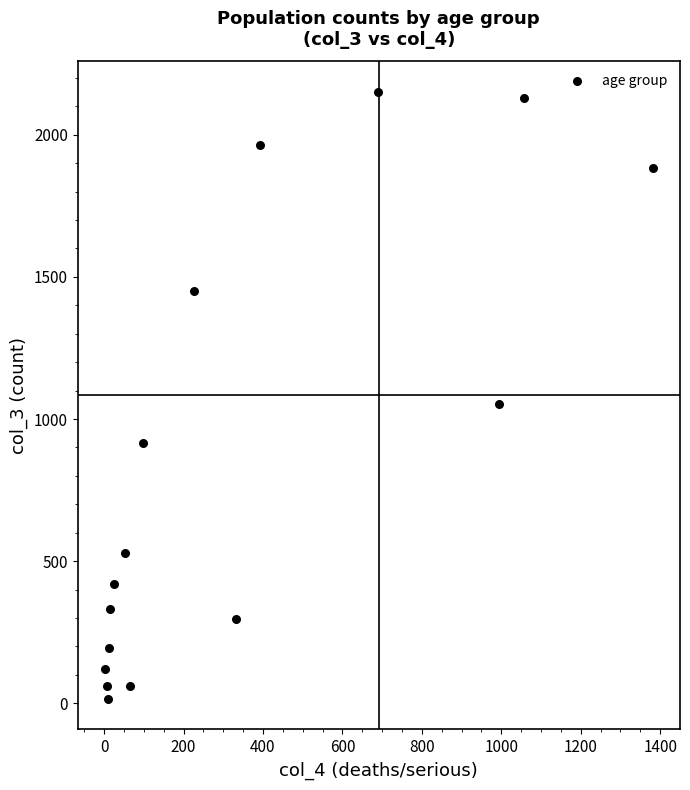

What Y value in the scatter plot is closest to 1083?

1053